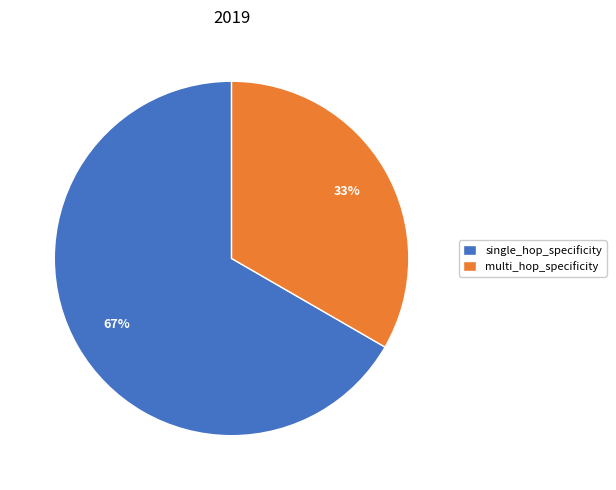

Is the sum of single_hop_specificity and multi_hop_specificity greater than half?

Yes